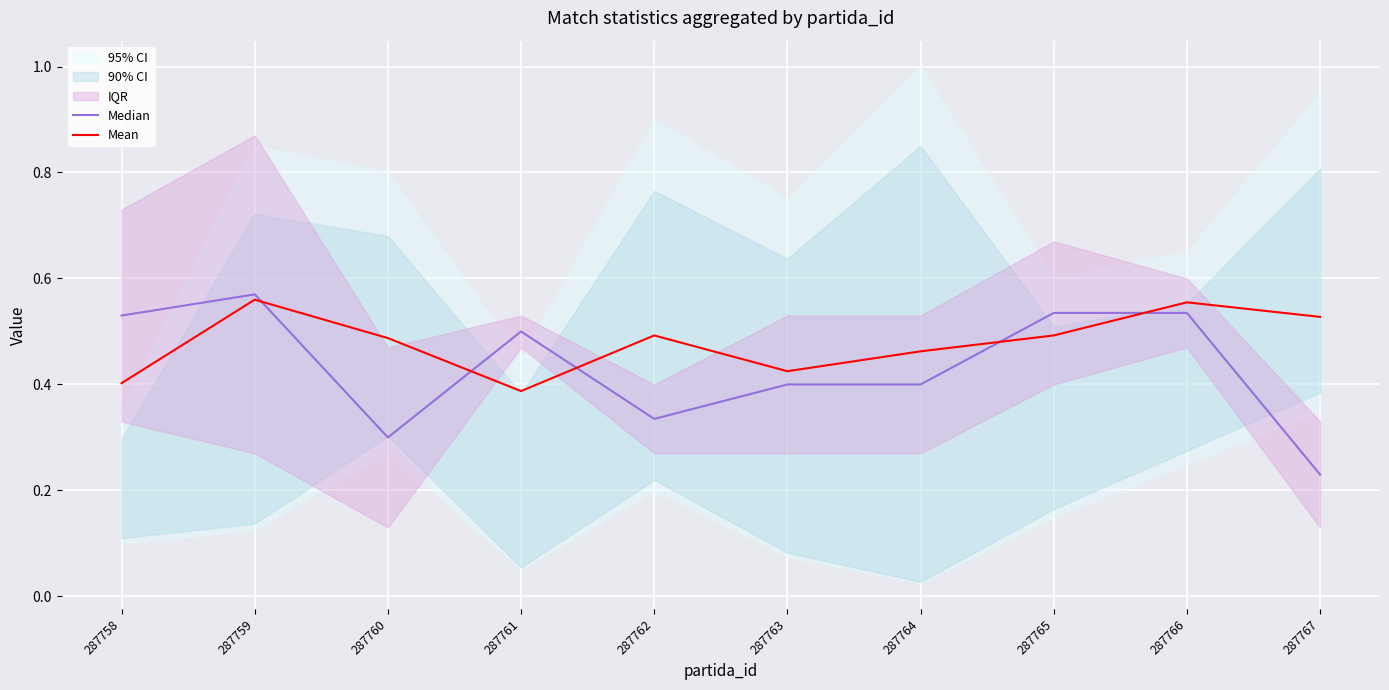

What is the highest value of the Median series?

0.6